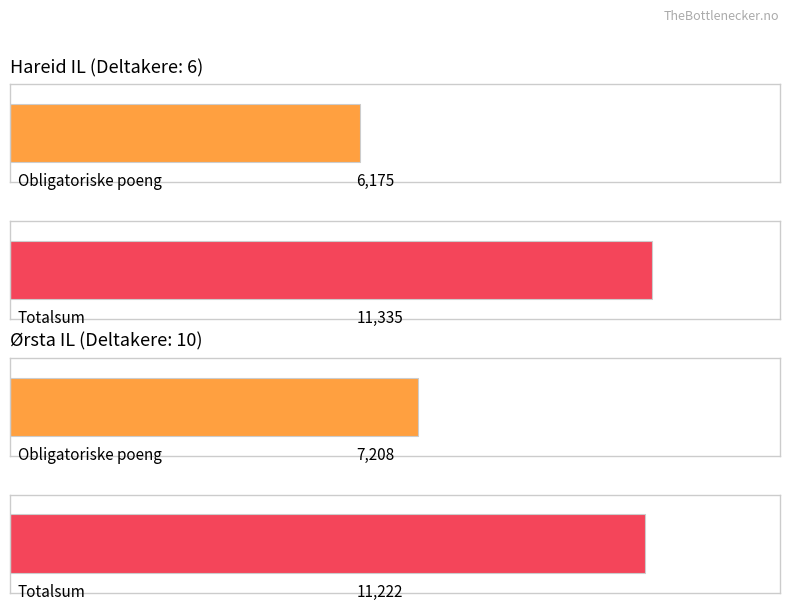

Count the Valgfrie poeng values in the range 4014 to 5160.

2